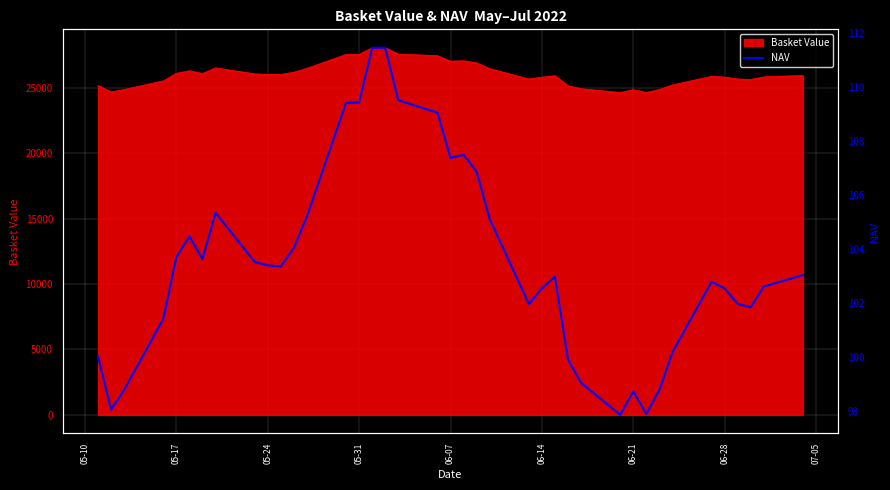

The value of Basket Value at 05-17 is 46776.2. True or false?

False